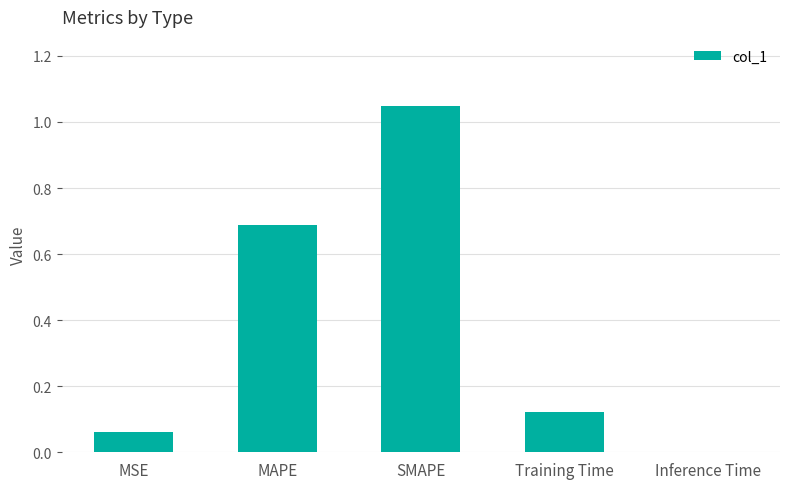

What is the sum of all values?

1.9